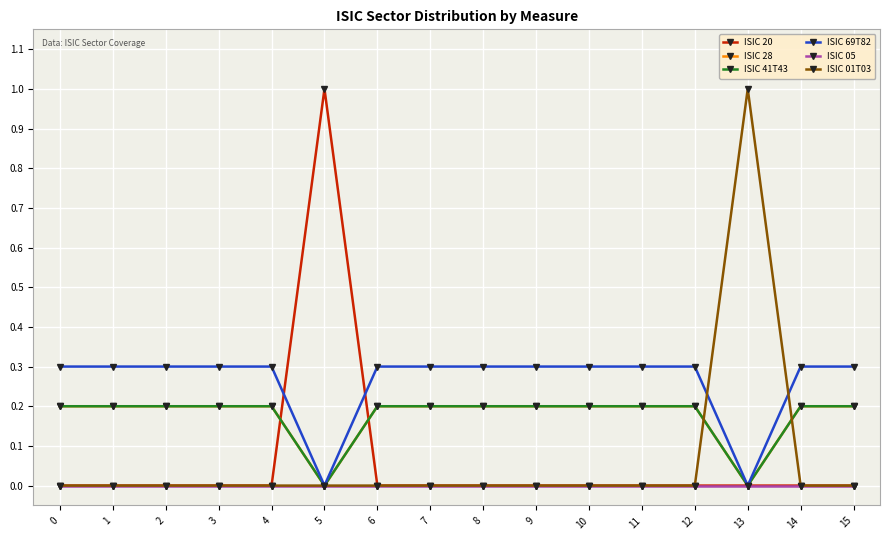

Which series has the largest total across all categories?

ISIC 69T82